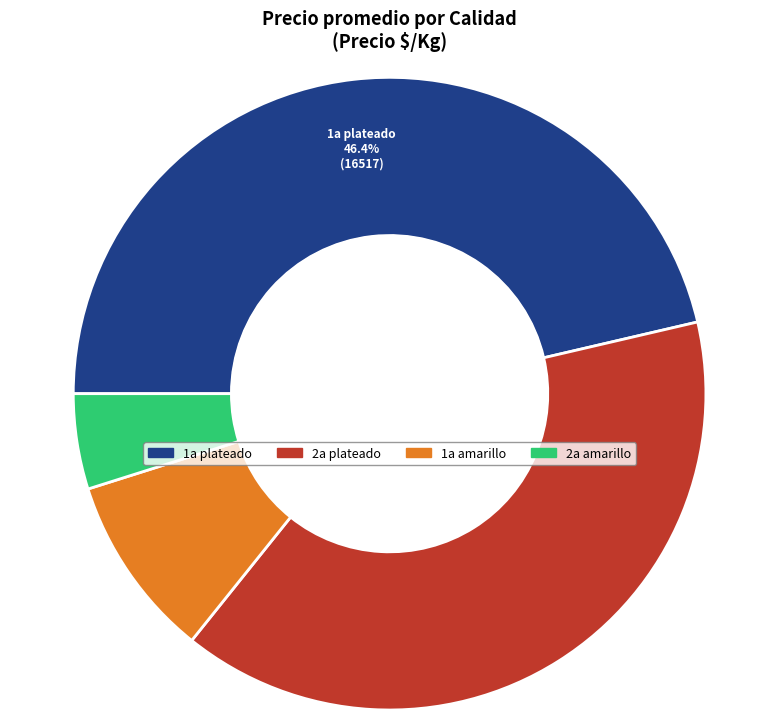

Does any single category account for the majority?

No